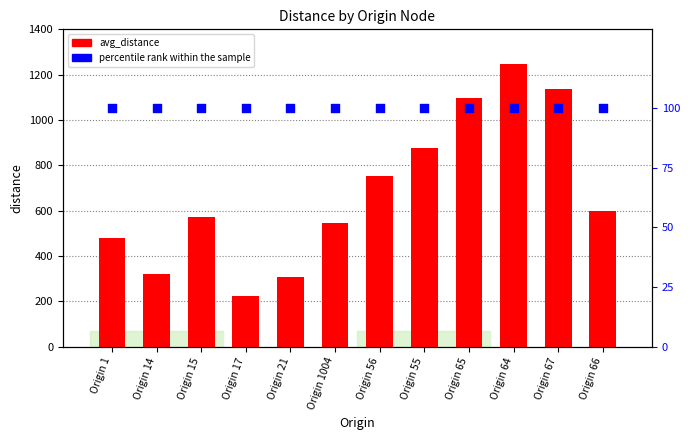

What are all the series names shown in the legend?

avg_distance, percentile rank within the sample